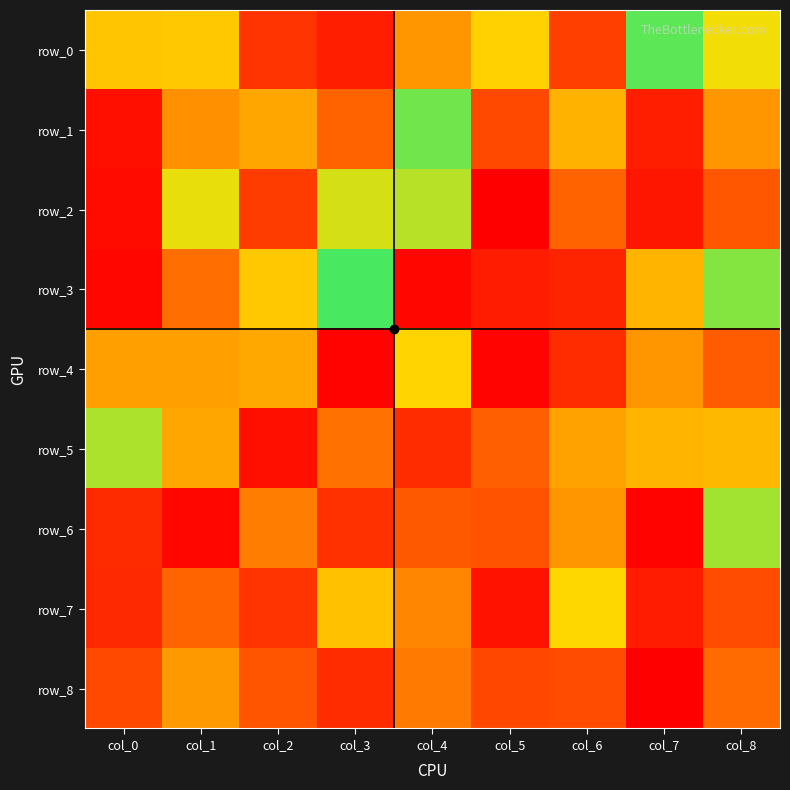

Which series has the largest total across all categories?

row_5